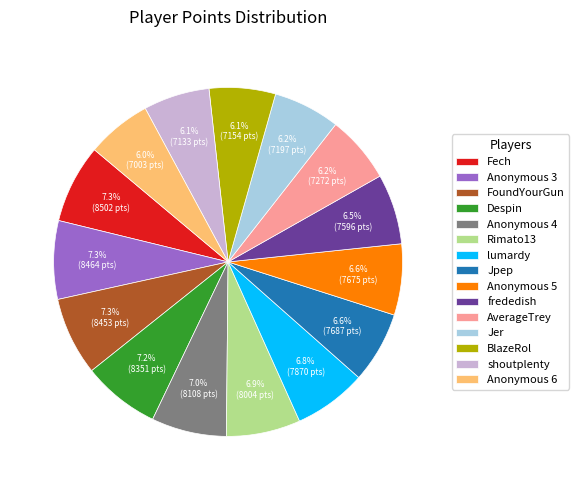

To the nearest percent, what portion does lumardy represent?

7%